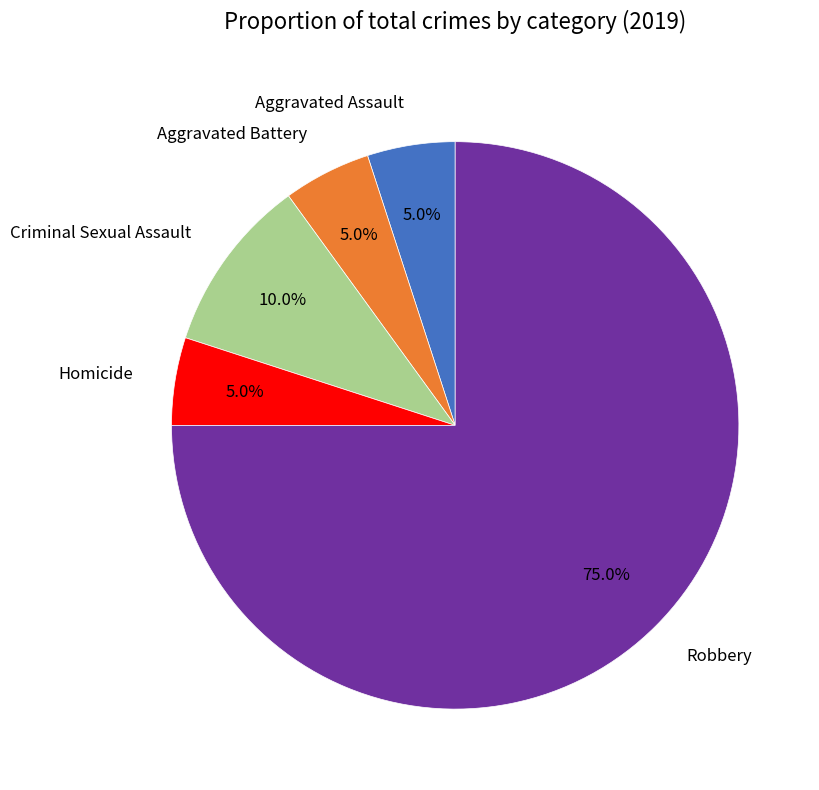

Which category has the biggest portion of the pie?

Robbery